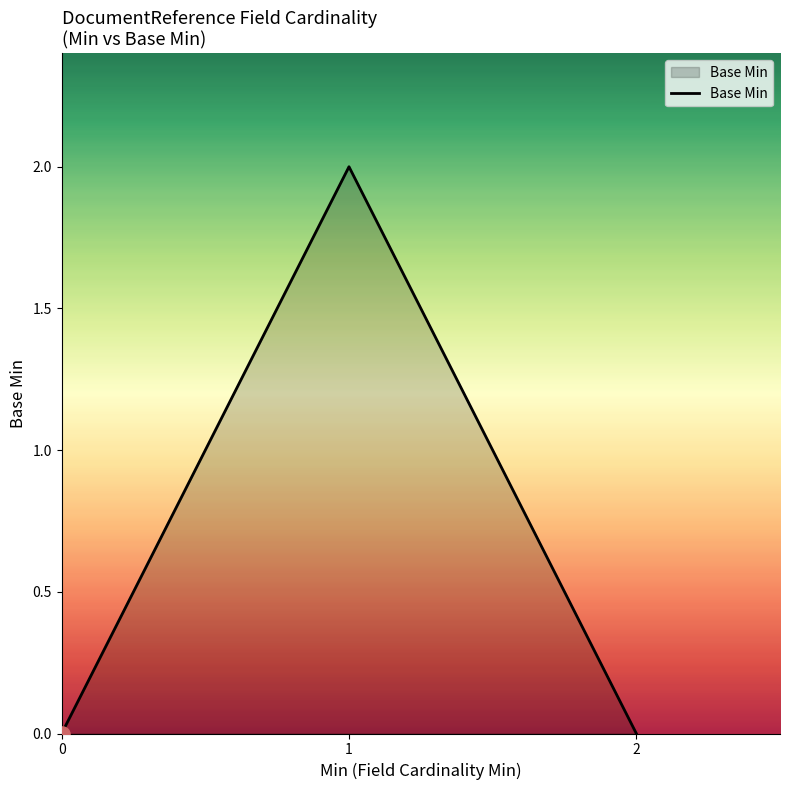

What is the change in value from 1 to 2?

-2